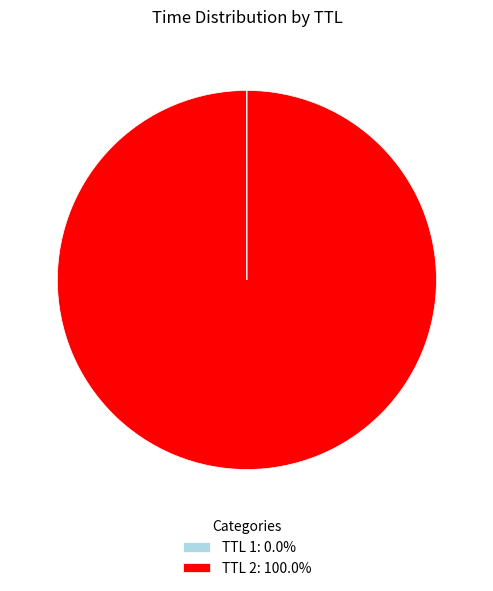

Does TTL 2: 100.0% represent more than half of the total?

Yes